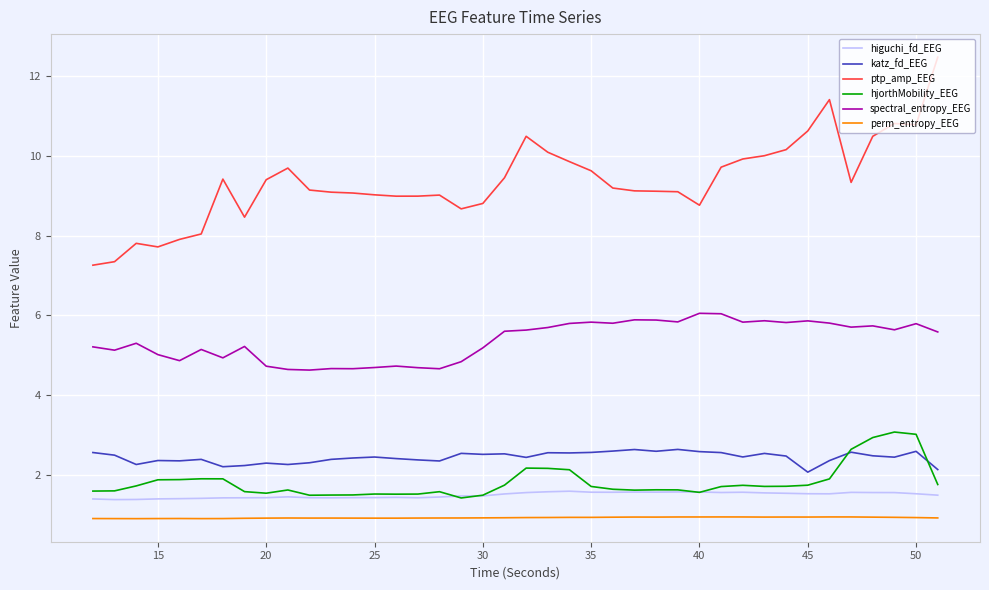

What is the difference between the second highest and second lowest values in the hjorthMobility_EEG series?

1.5